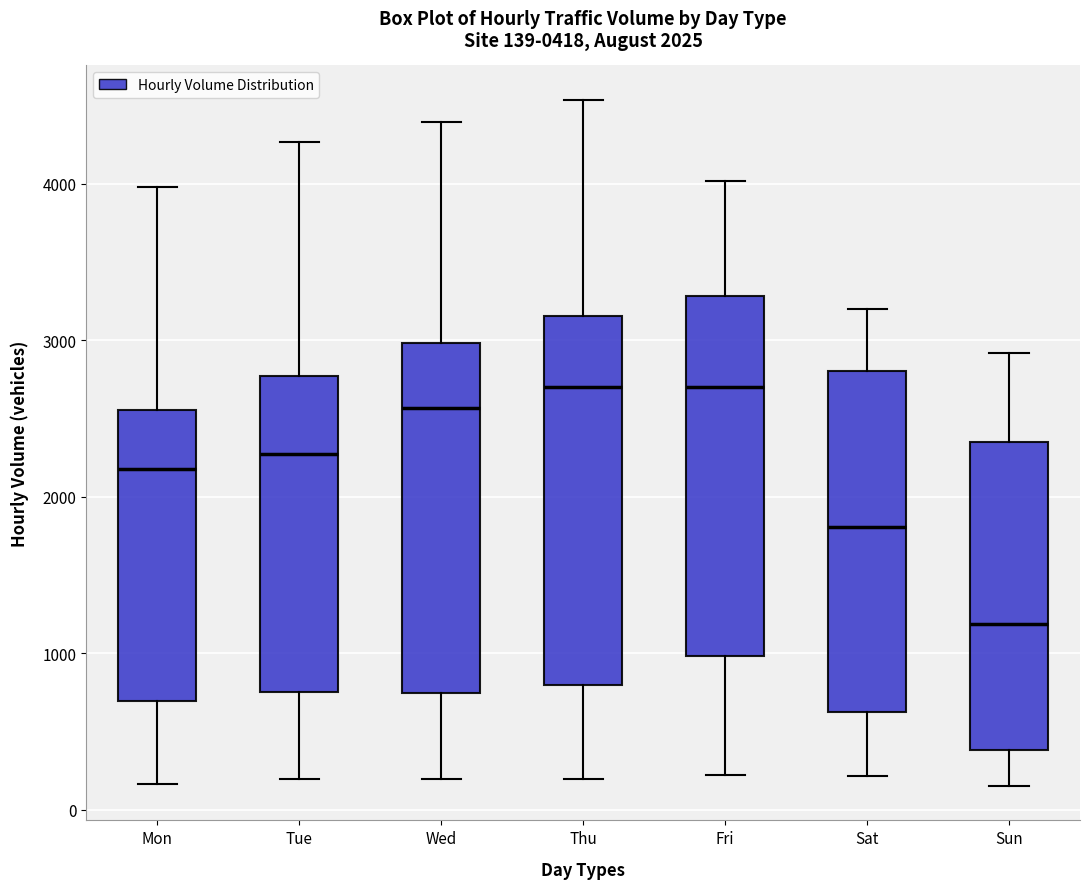

Which box's median line is the lowest?

Sun